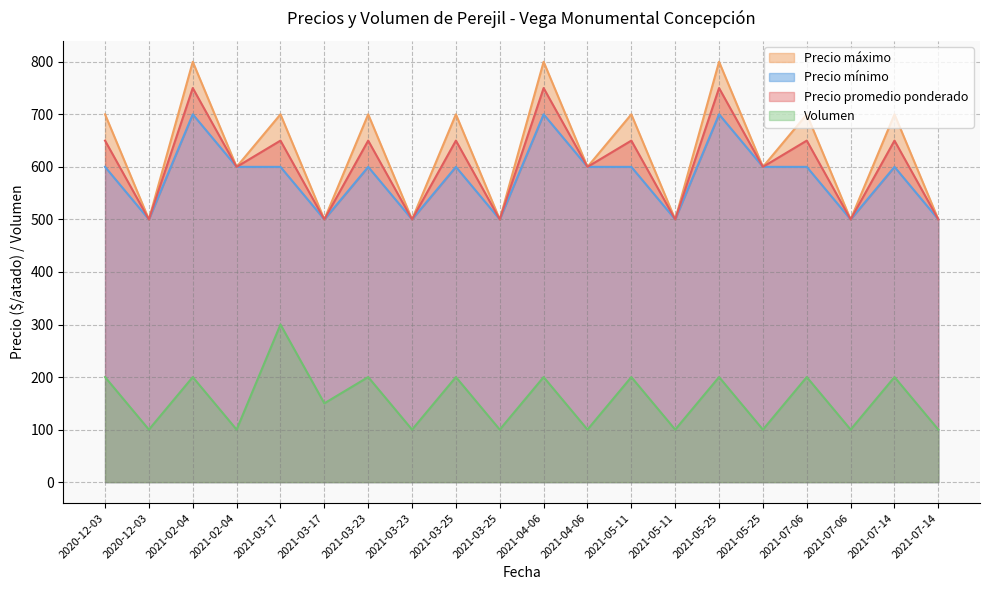

At 2021-05-25, list the series in order from smallest to largest.

Volumen, Precio mínimo, Precio promedio ponderado, Precio máximo